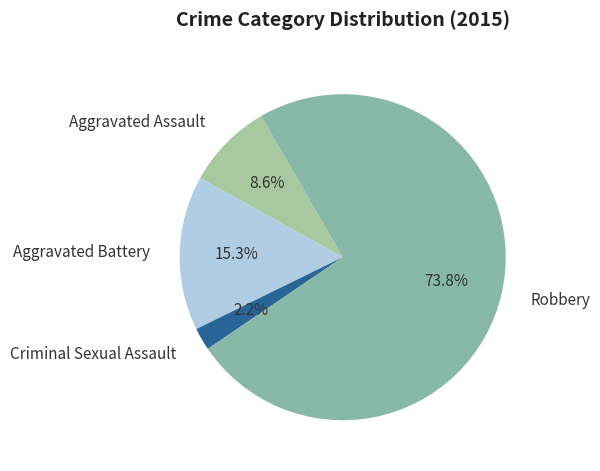

What percentage is the Criminal Sexual Assault slice, to the nearest percent?

2%